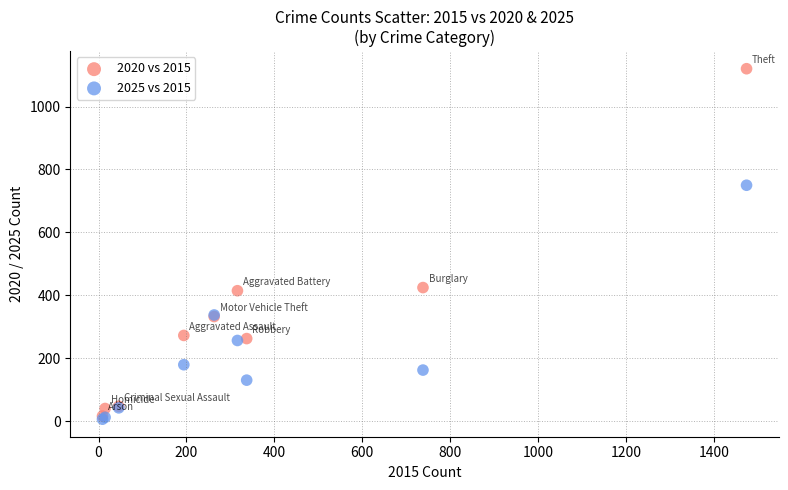

Which series contains the lowest Y value?

2025 vs 2015